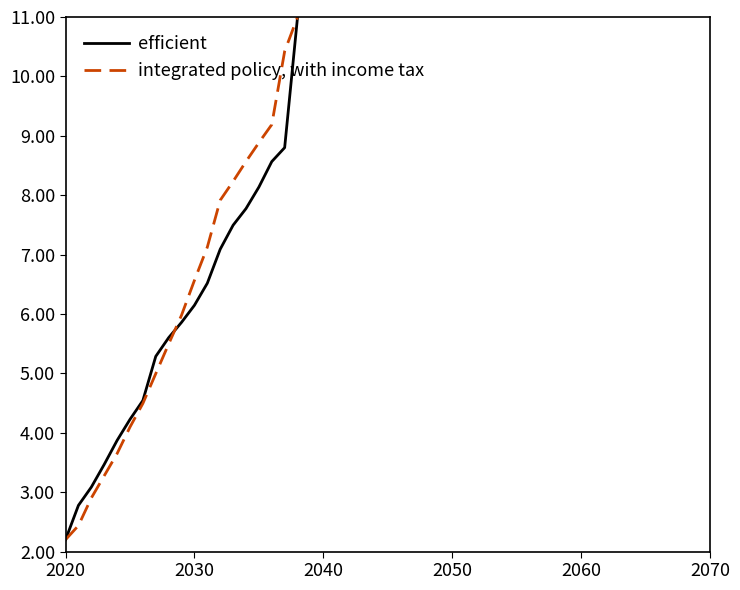

Reading left to right, transcribe all the data shown in this chart.

efficient: 2.2	2.8	3.1	3.5	3.9	4.2	4.5	5.3	5.6	5.9	6.1	6.5	7.1	7.5	7.8	8.1	8.6	8.8	11.0
integrated policy, with income tax: 2.2	2.4	2.9	3.3	3.6	4.1	4.5	5.0	5.5	6.0	6.6	7.1	7.9	8.2	8.6	8.9	9.2	10.4	11.0